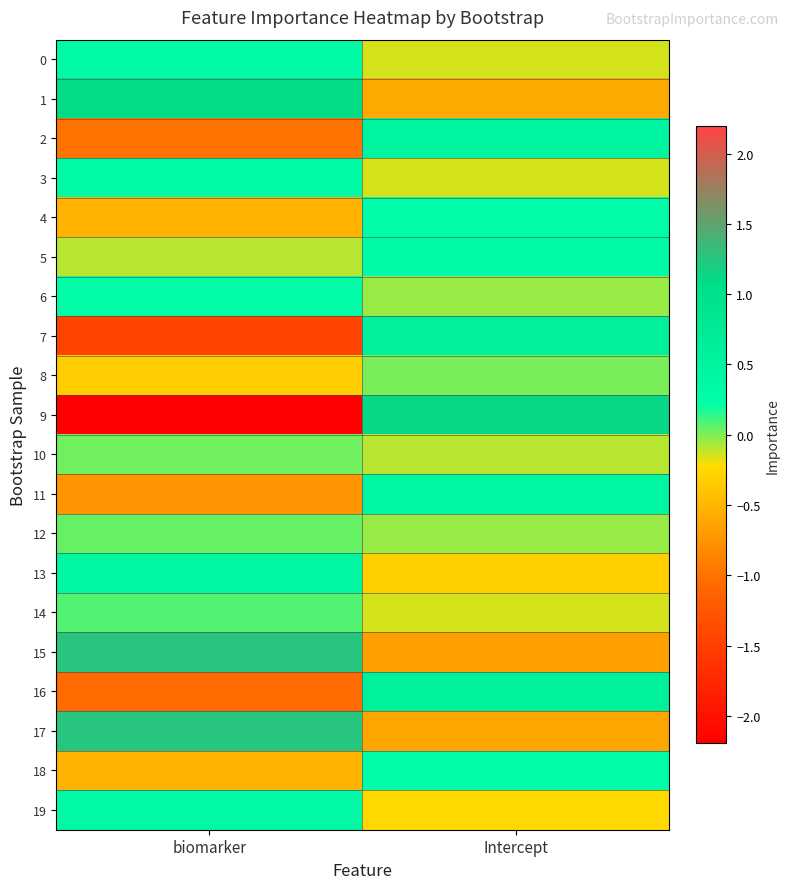

Reading left to right, extract all data points from this chart.

0: biomarker=0.3	Intercept=-0.1
1: biomarker=1.1	Intercept=-0.6
2: biomarker=-1.0	Intercept=0.5
3: biomarker=0.3	Intercept=-0.1
4: biomarker=-0.5	Intercept=0.3
5: biomarker=-0.1	Intercept=0.3
6: biomarker=0.2	Intercept=-0.0
7: biomarker=-1.5	Intercept=0.6
8: biomarker=-0.3	Intercept=0.0
9: biomarker=-2.2	Intercept=1.1
10: biomarker=0.0	Intercept=-0.1
11: biomarker=-0.7	Intercept=0.4
12: biomarker=0.0	Intercept=-0.0
13: biomarker=0.4	Intercept=-0.3
14: biomarker=0.1	Intercept=-0.2
15: biomarker=1.3	Intercept=-0.7
16: biomarker=-1.1	Intercept=0.6
17: biomarker=1.3	Intercept=-0.6
18: biomarker=-0.5	Intercept=0.2
19: biomarker=0.4	Intercept=-0.2